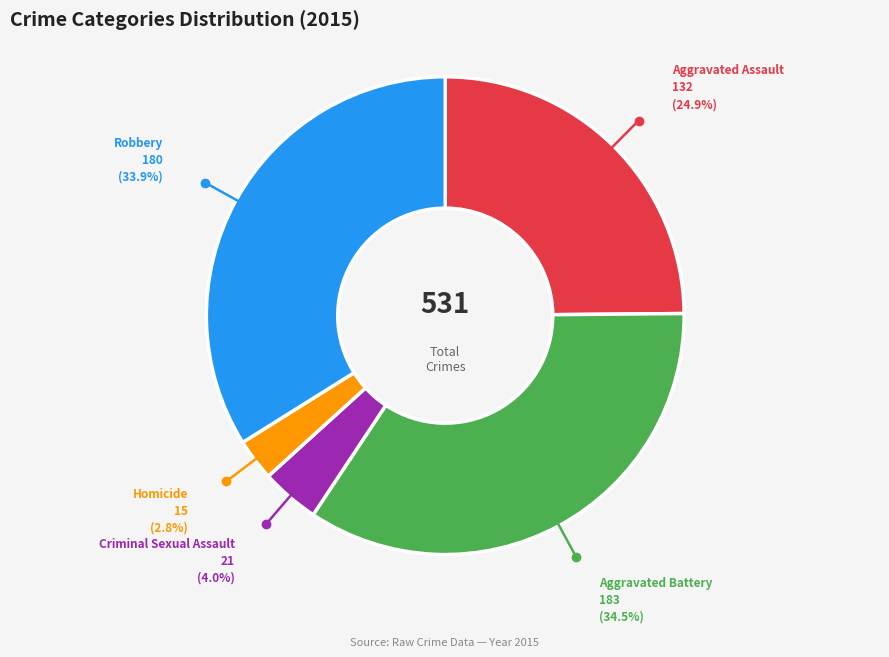

Is there any slice that represents more than half of the pie?

No